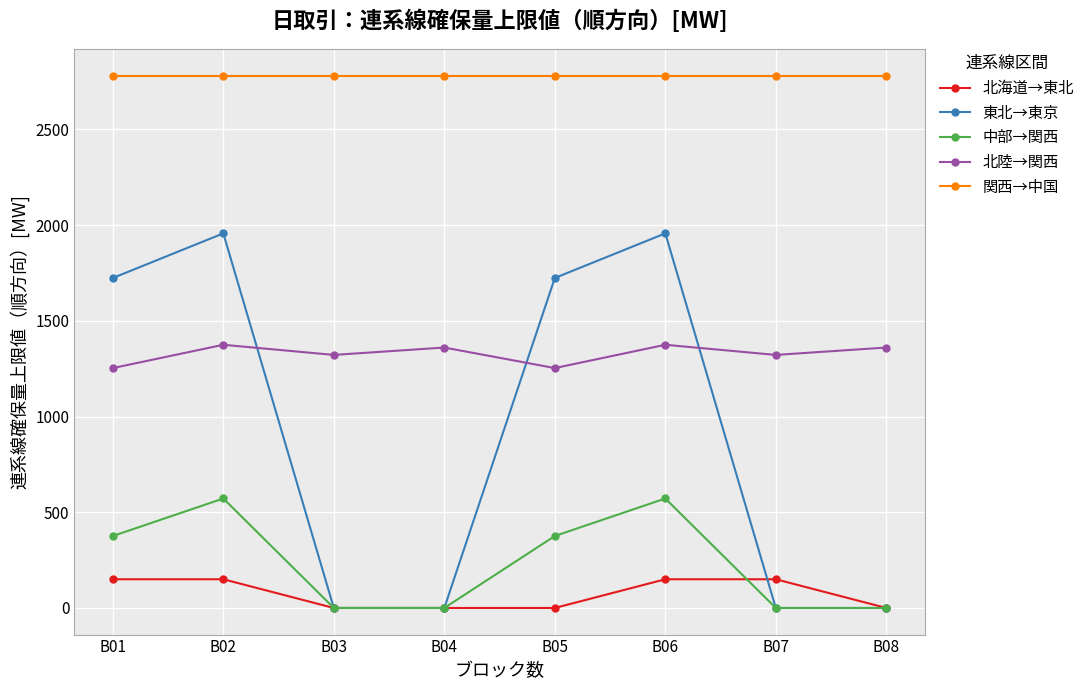

Read the 北海道→東北 value at B02.

150.0